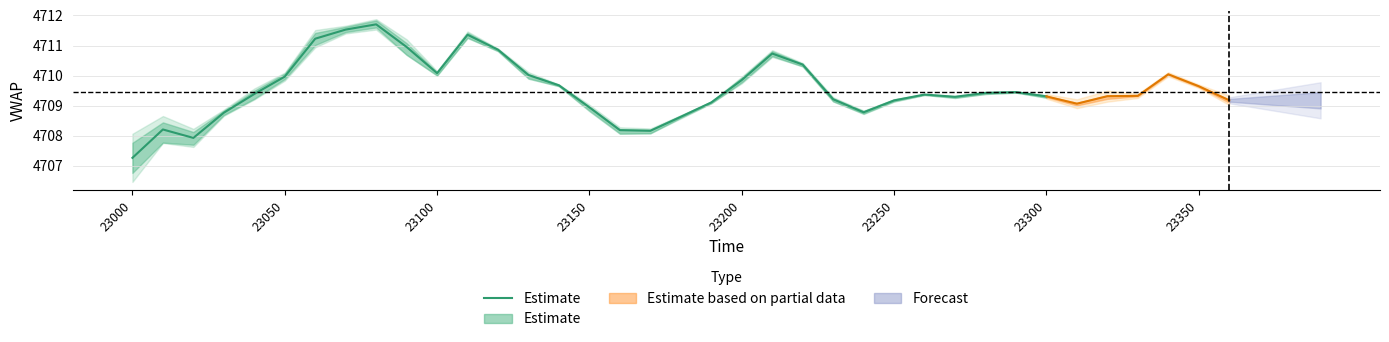

What is the ratio of the value at 16 to the value at 30?

1.0